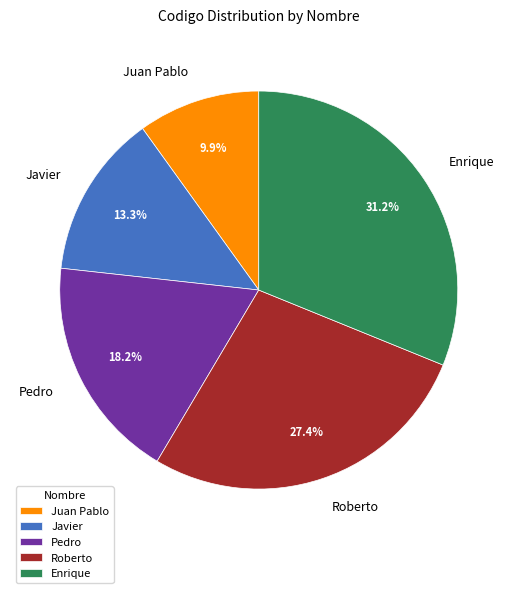

Is there any slice that represents more than half of the pie?

No